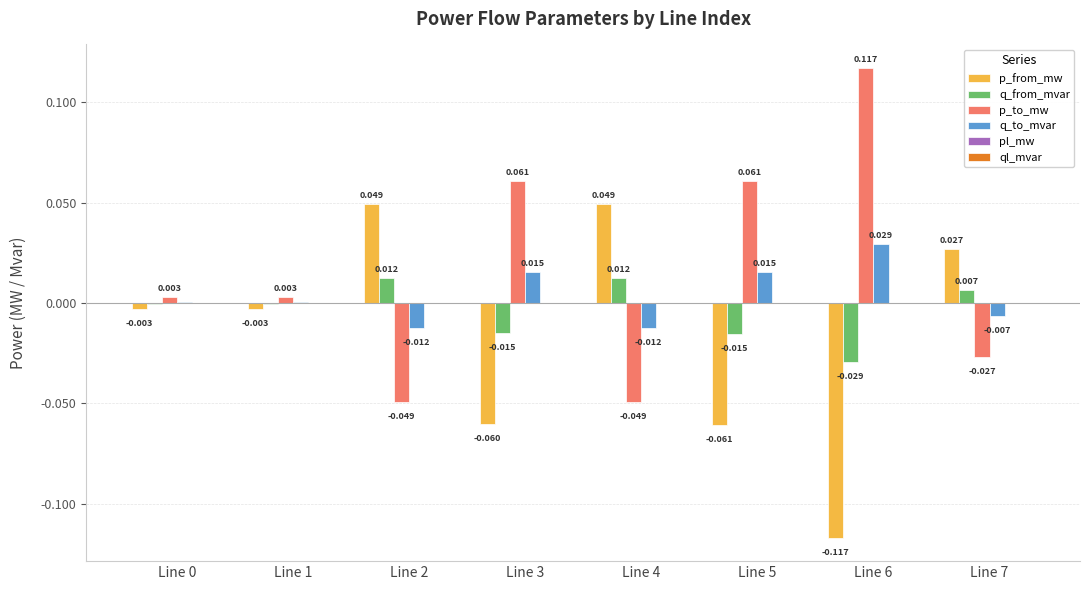

Which series changed the most between Line 0 and Line 3?

p_to_mw